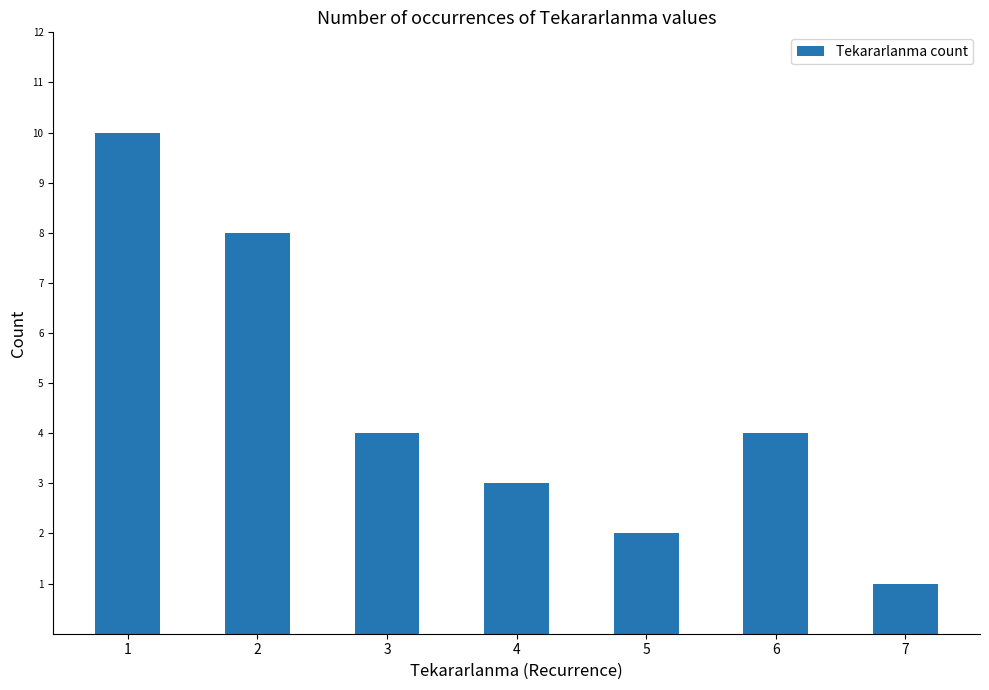

How many values are between 2 and 8?

5